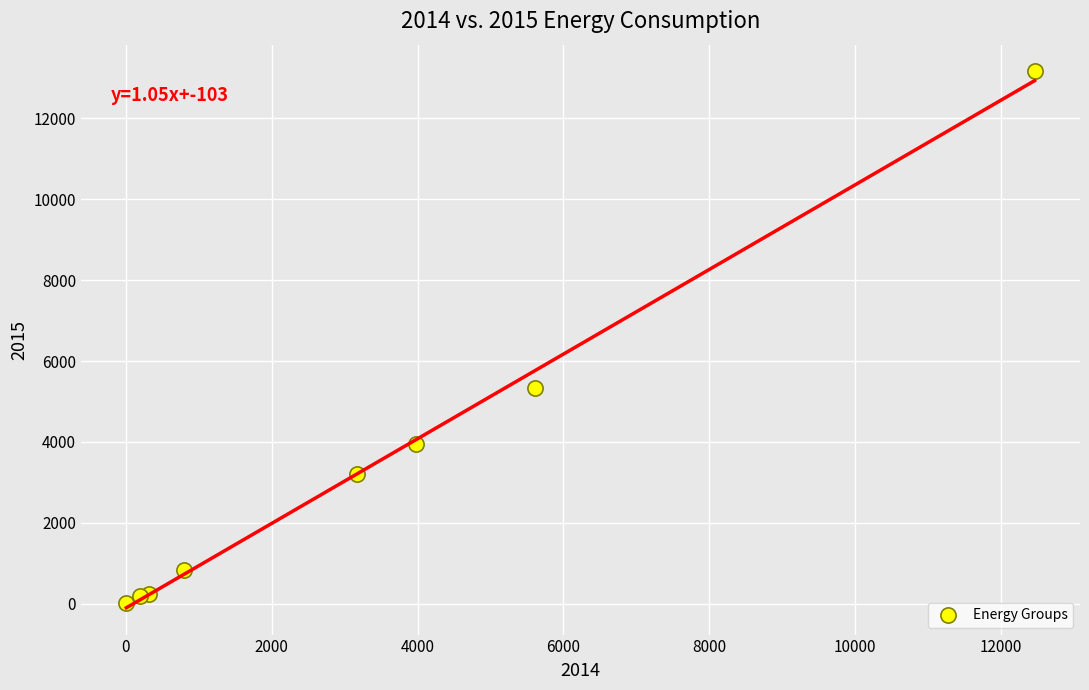

What Y value in the scatter plot is closest to 6592?

5324.8